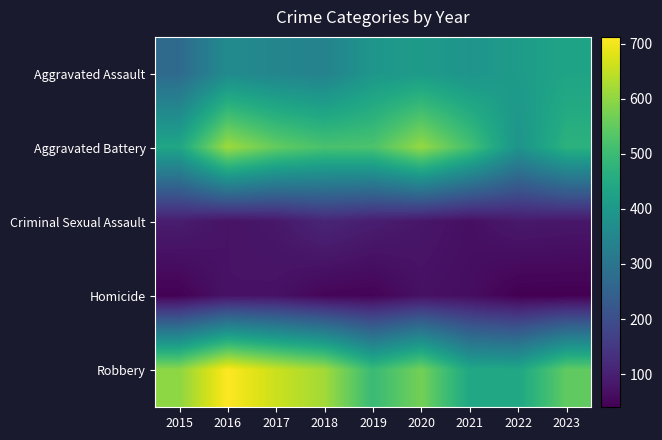

Which series changed the most between 2015 and 2018?

Aggravated Battery